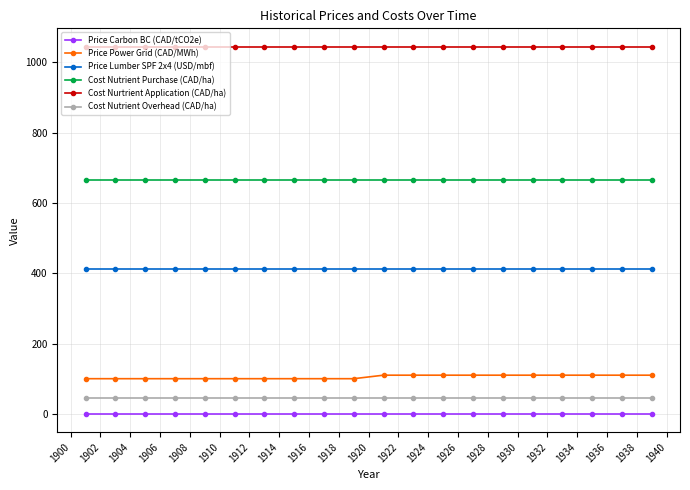

Which series has the largest range (max minus min)?

Price Power Grid (CAD/MWh)